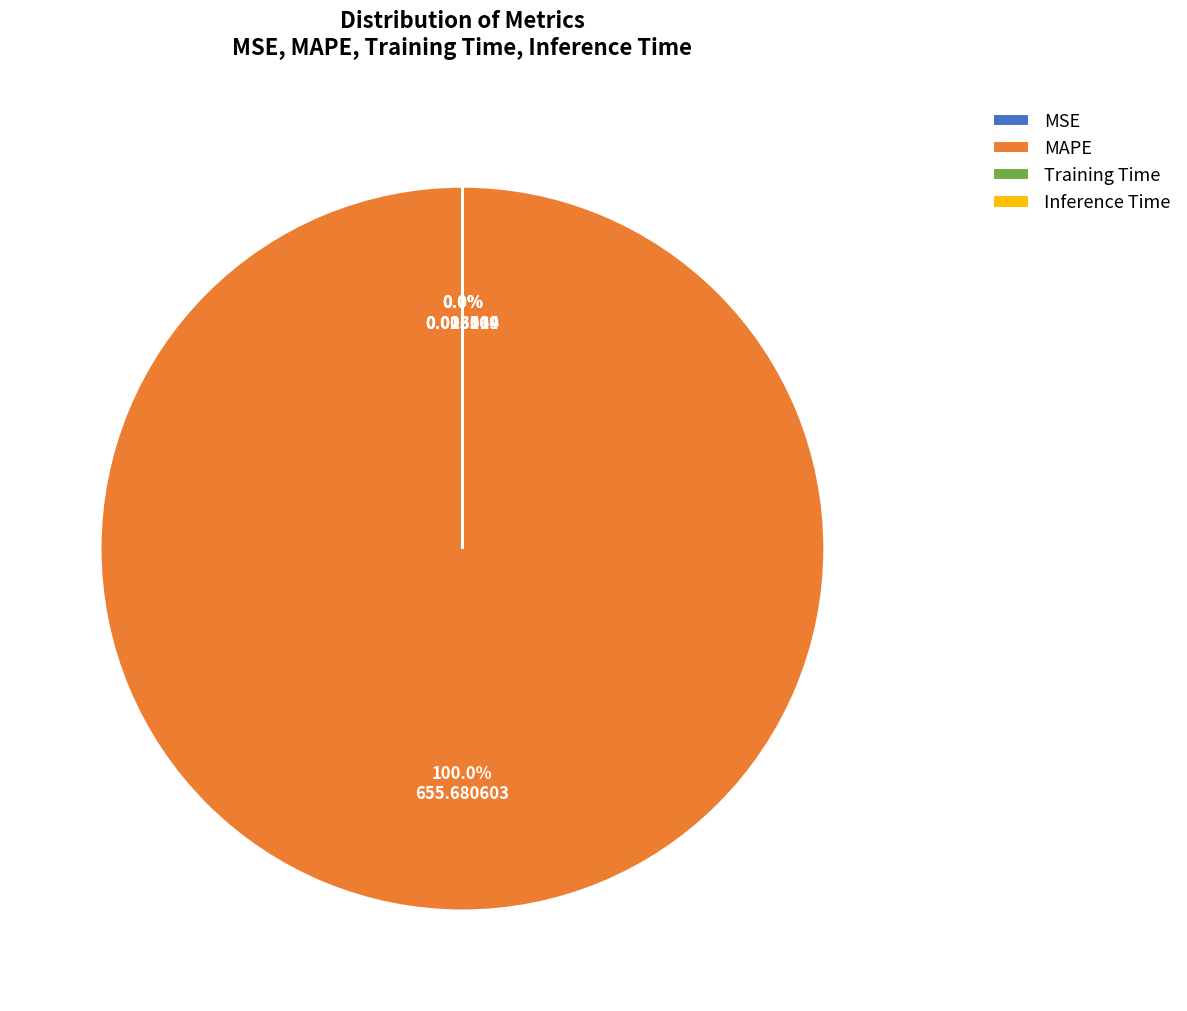

Count the number of slices in the pie.

4